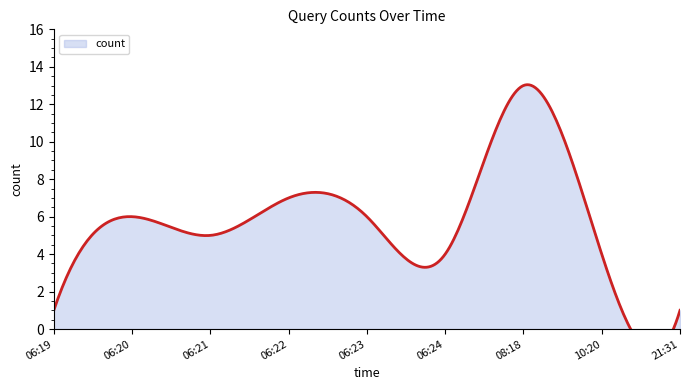

List the labels in order of value, smallest first.

06:19, 21:31, 06:24, 10:20, 06:21, 06:20, 06:23, 06:22, 08:18